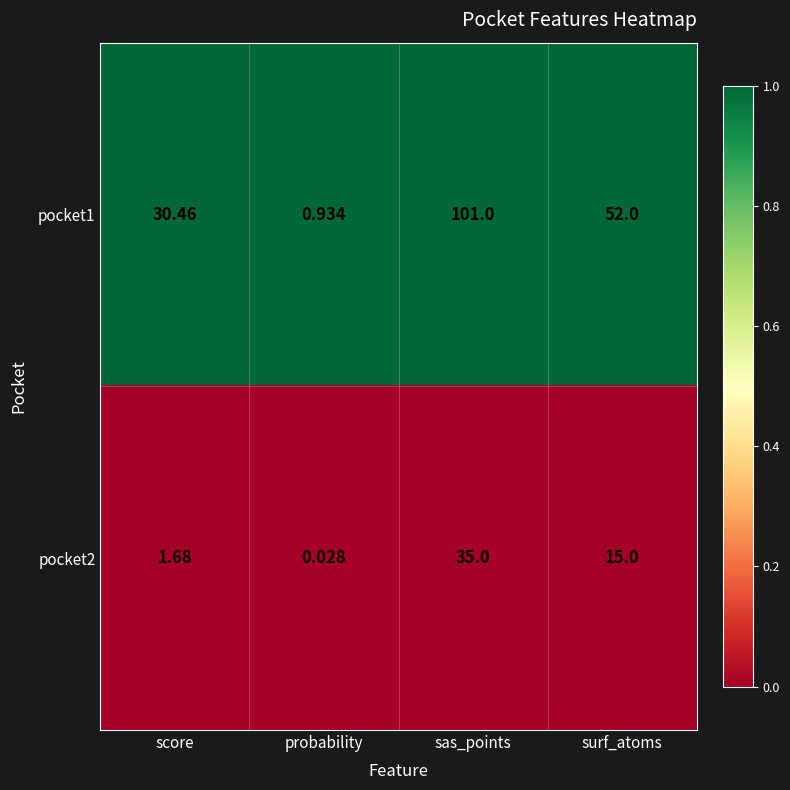

Count the number of categories in the chart.

4